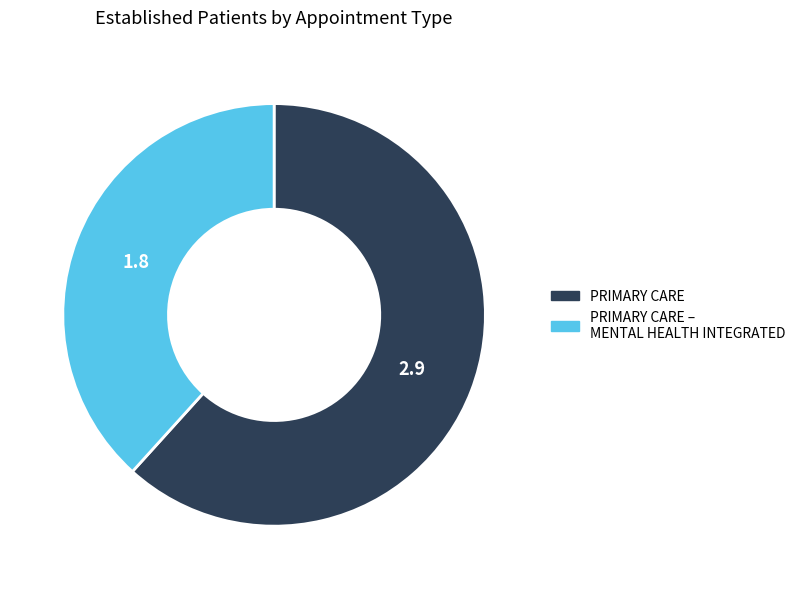

What is the largest slice in the pie chart?

PRIMARY CARE